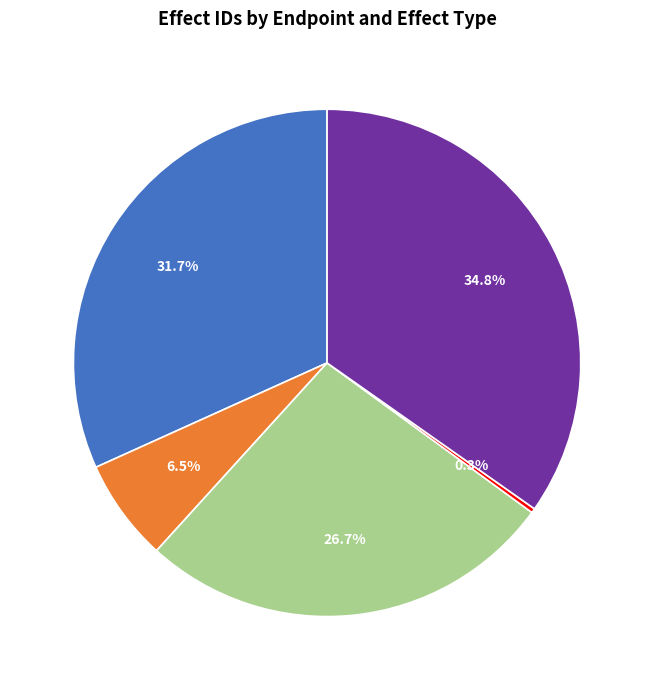

Is there a majority slice in this chart?

No